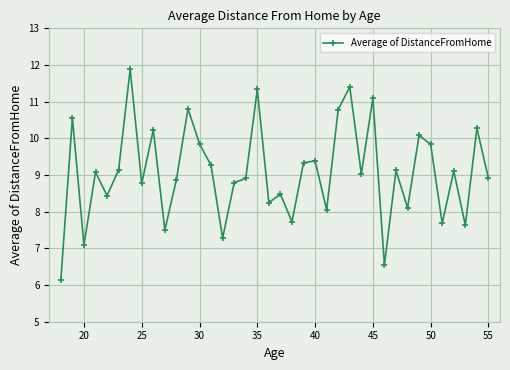

What is the value of the 31st point from the left?

8.1